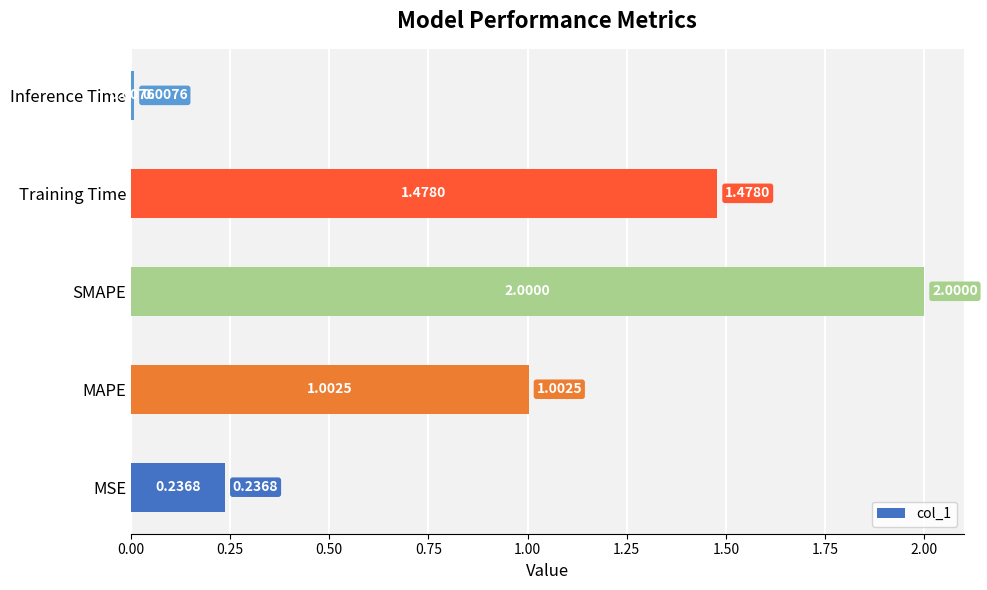

How many values are below 1?

2